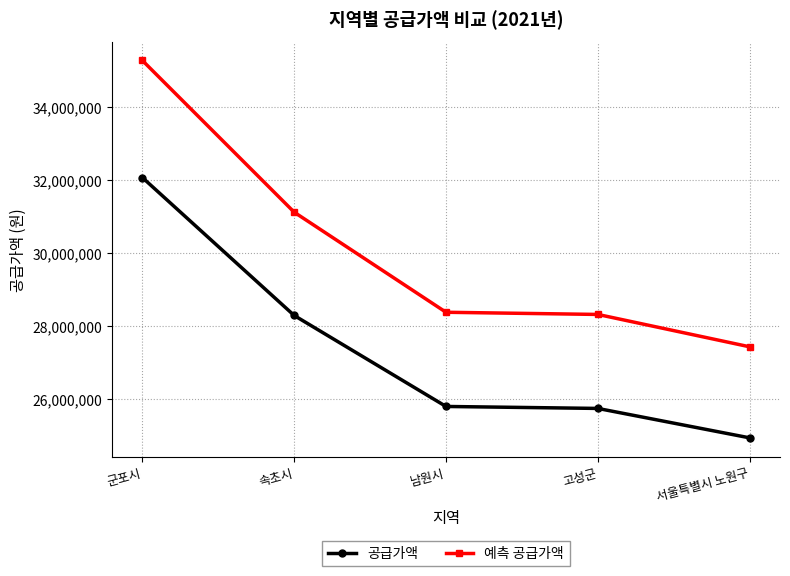

Rank the series at 서울특별시 노원구 from highest to lowest value.

예측 공급가액, 공급가액